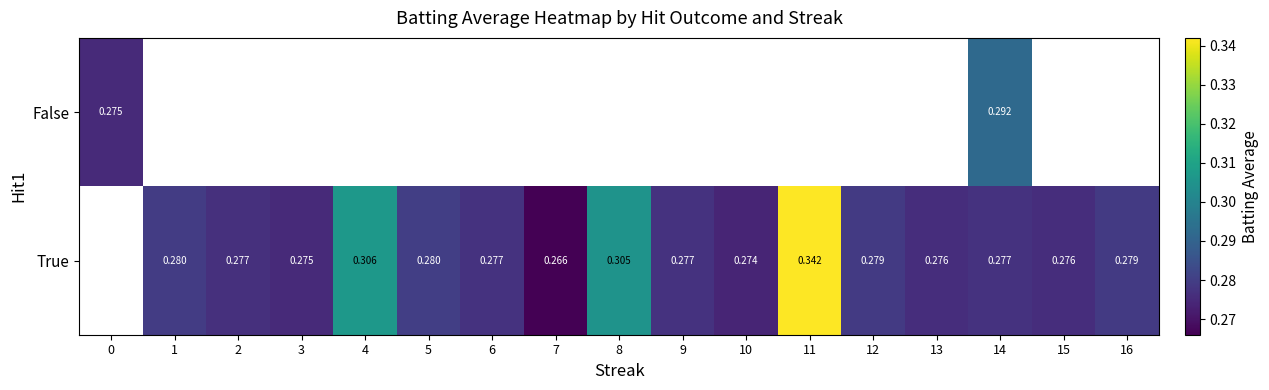

Is the value of False at 14 greater than the value of True at 8?

No